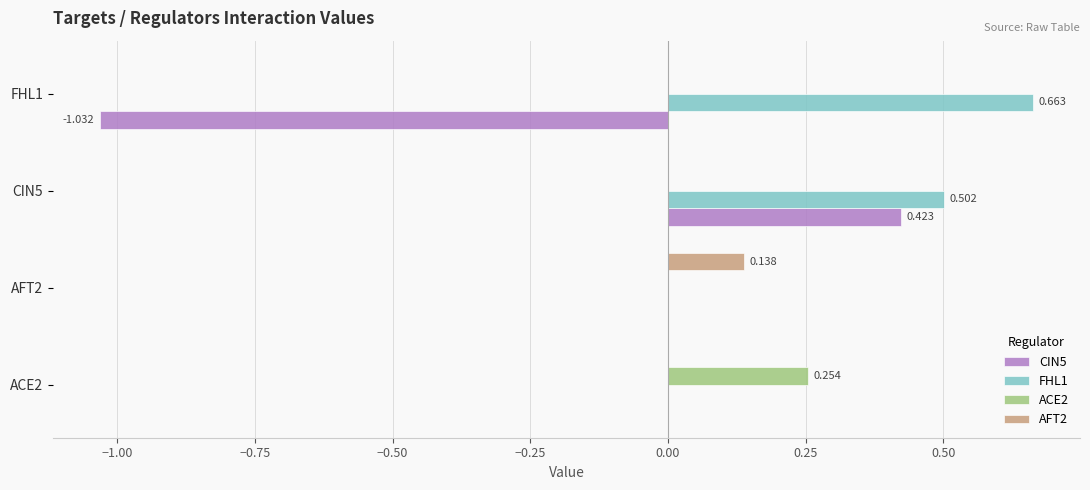

Is the value of CIN5 at CIN5 greater than the value of AFT2 at AFT2?

Yes